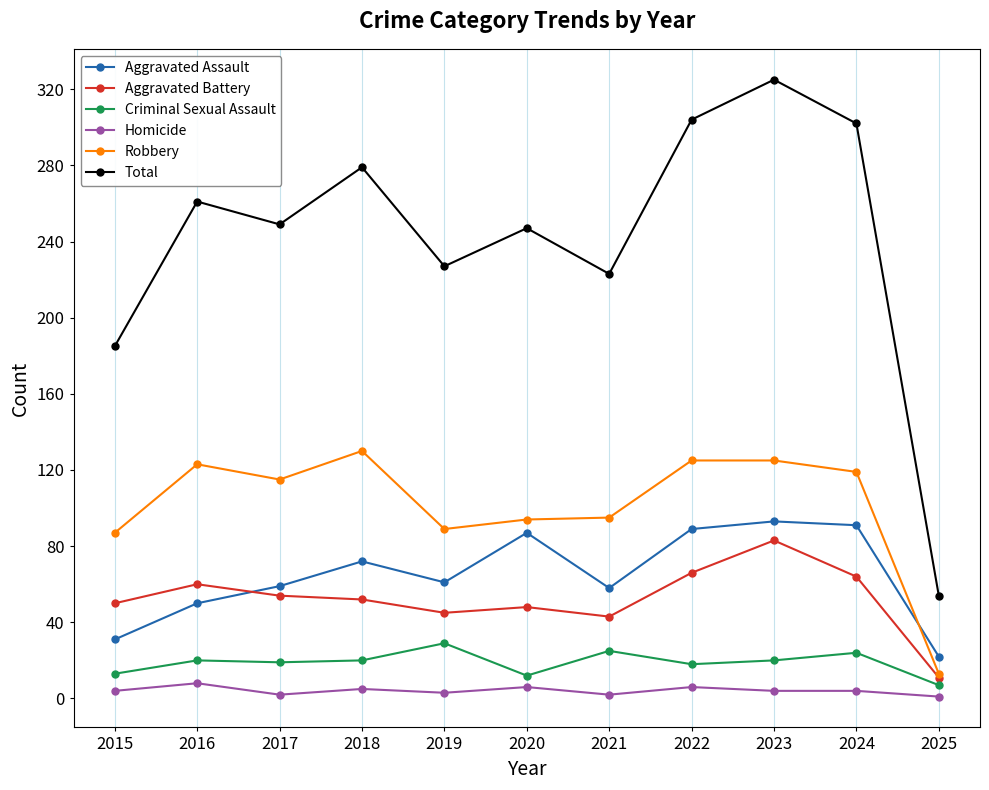

How many data points in Robbery are less than 115?

5